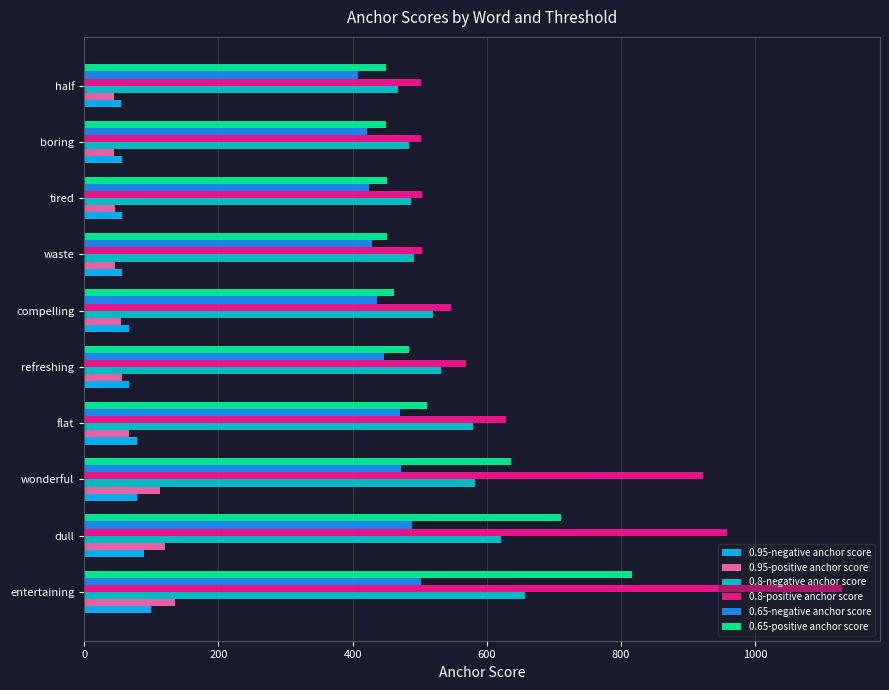

What is the difference between the maximum and minimum values in the 0.95-positive anchor score series?

90.4